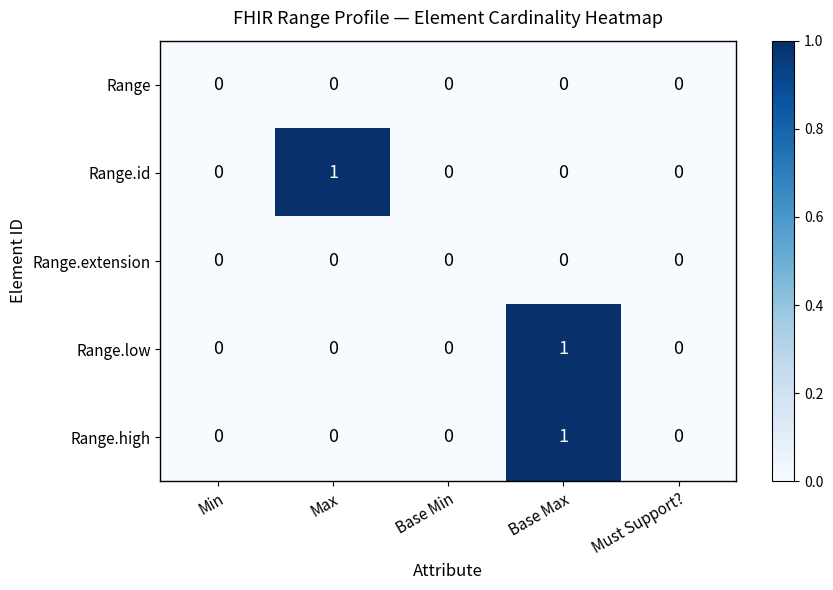

Is it true that Range.extension equals 0 at Max?

True